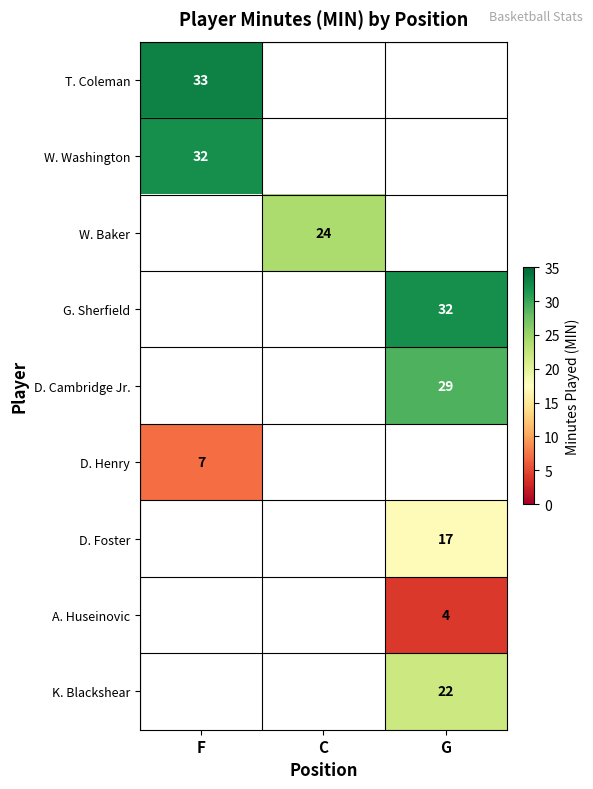

At how many categories does at least one series exceed 15?

3